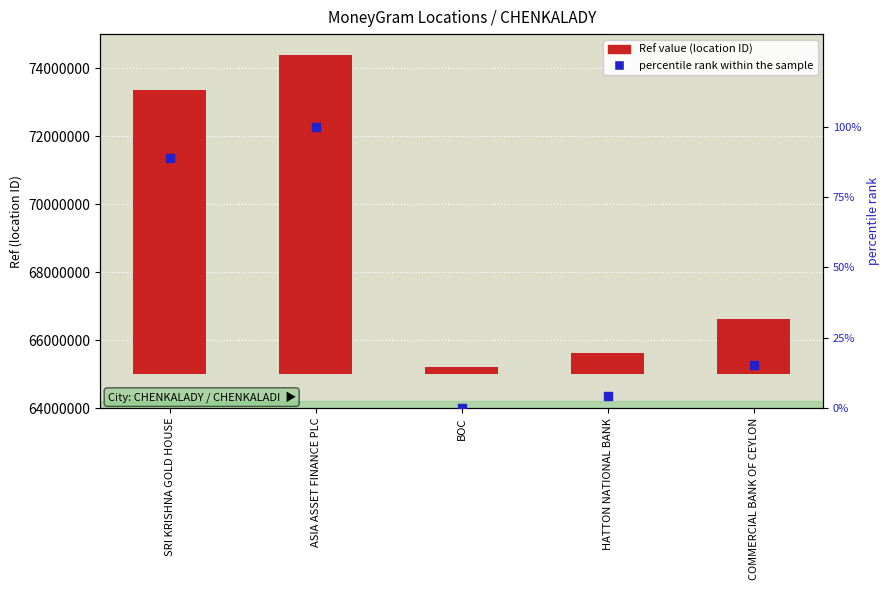

What are all the series names shown in the legend?

Ref value, percentile rank within the sample